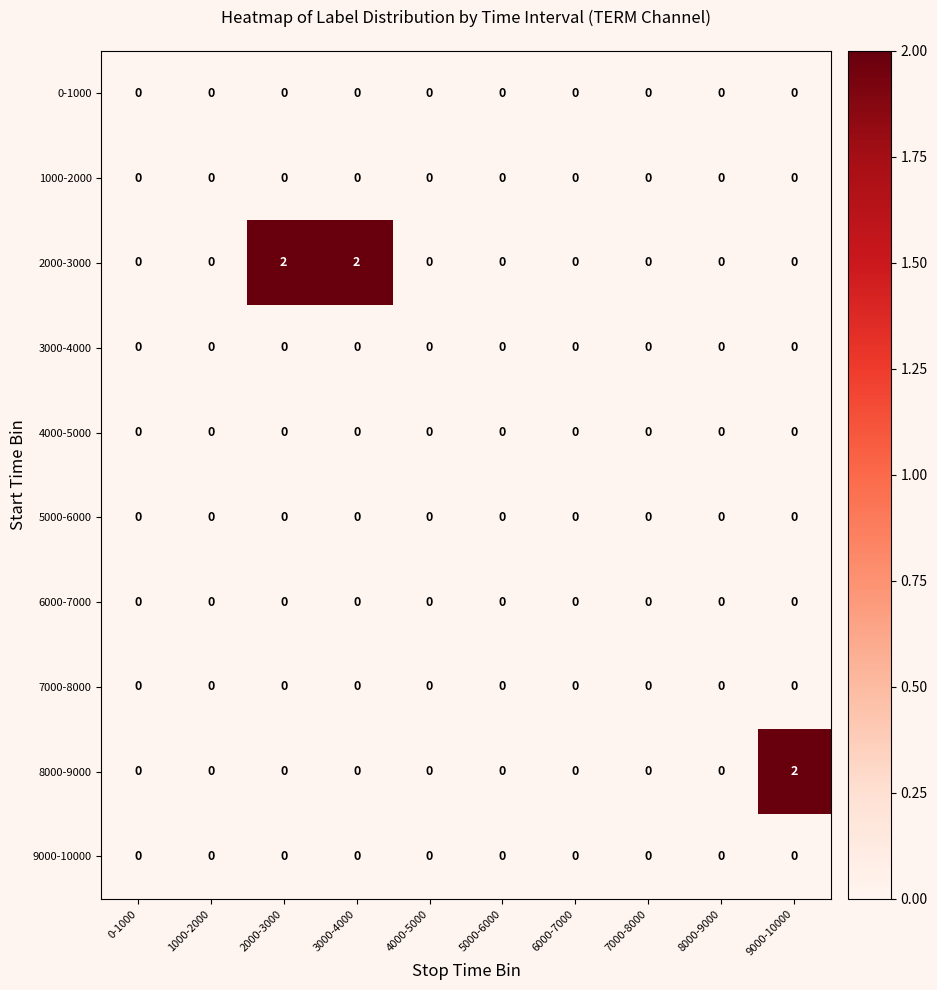

The value of 9000-10000 at 6000-7000 is 0. True or false?

True